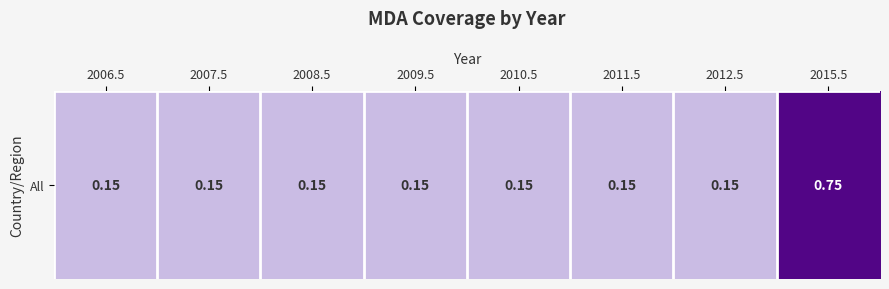

Where is the data nearest to the value 0?

2006.5